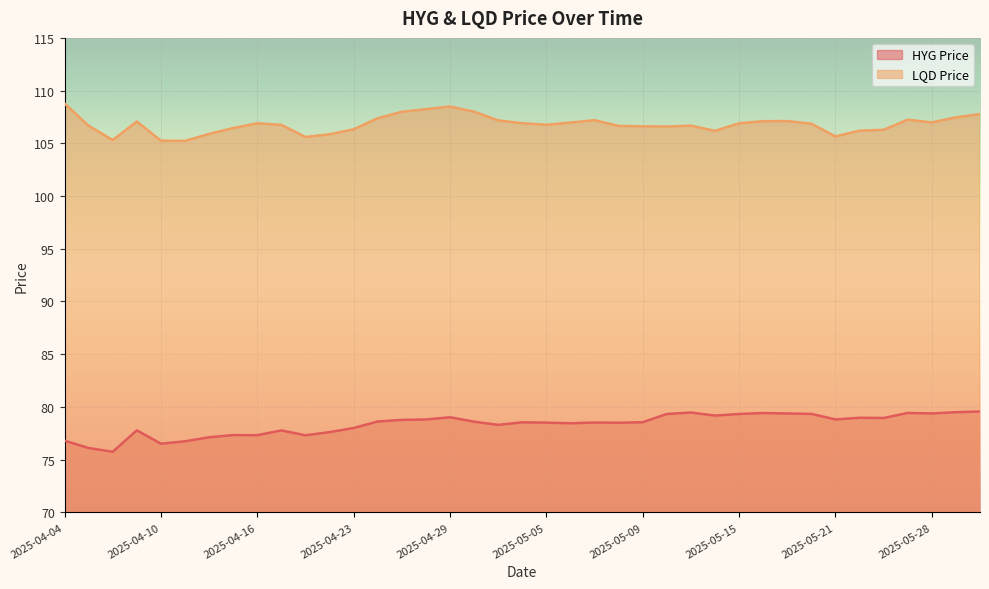

Rank the series by their maximum value, from highest to lowest.

LQD Price, HYG Price